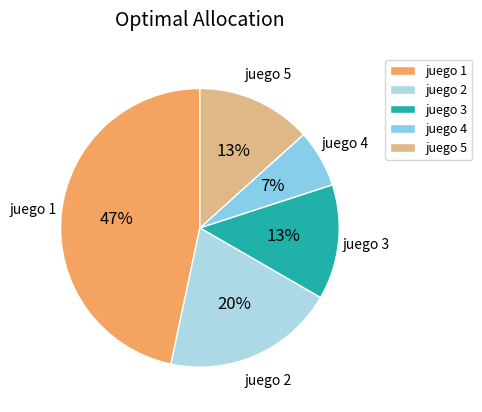

Which has a higher value, juego 2 or juego 5?

juego 2